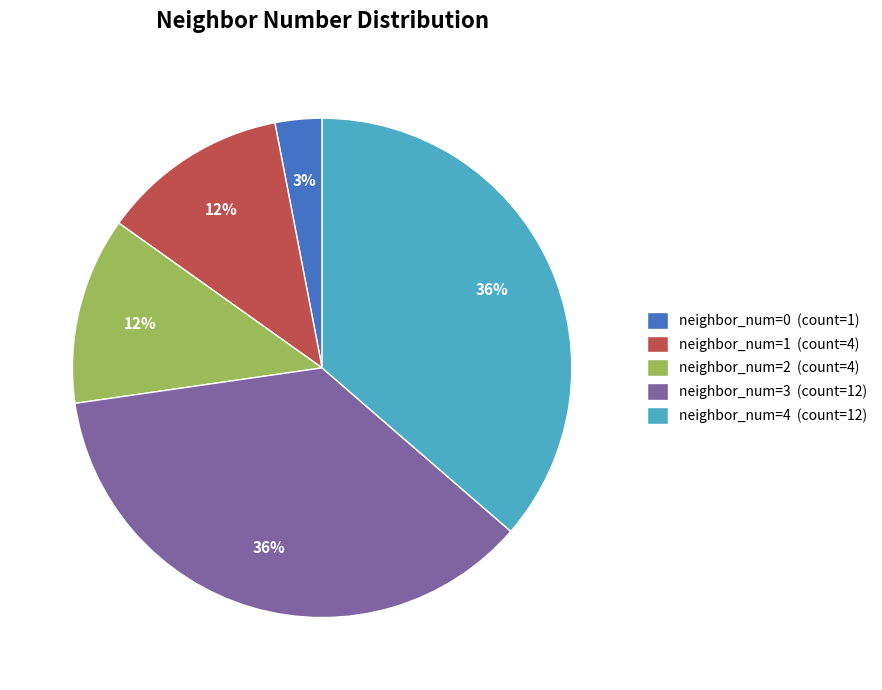

What is the ratio of the value at neighbor_num=1 (count=4) to the value at neighbor_num=0 (count=1)?

4.0